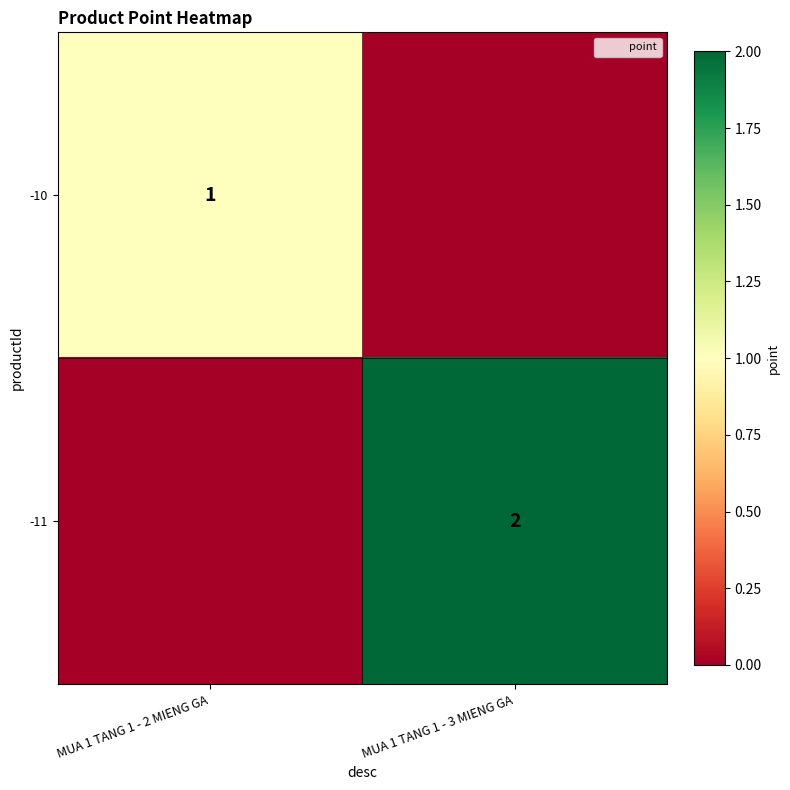

At how many categories does at least one series exceed 0?

2